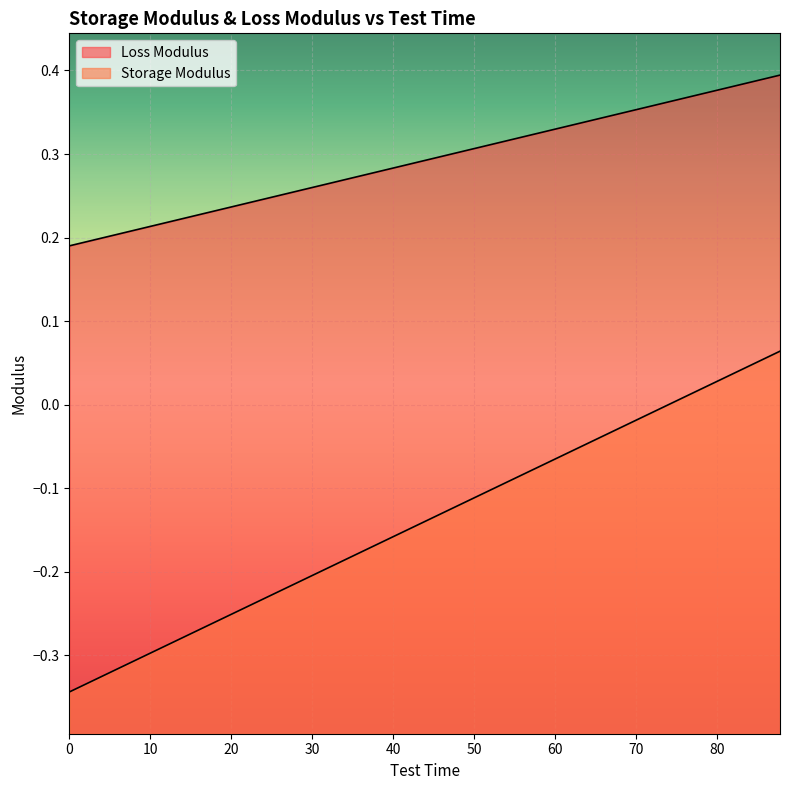

What is the label of the 12th point from the left?

24.75